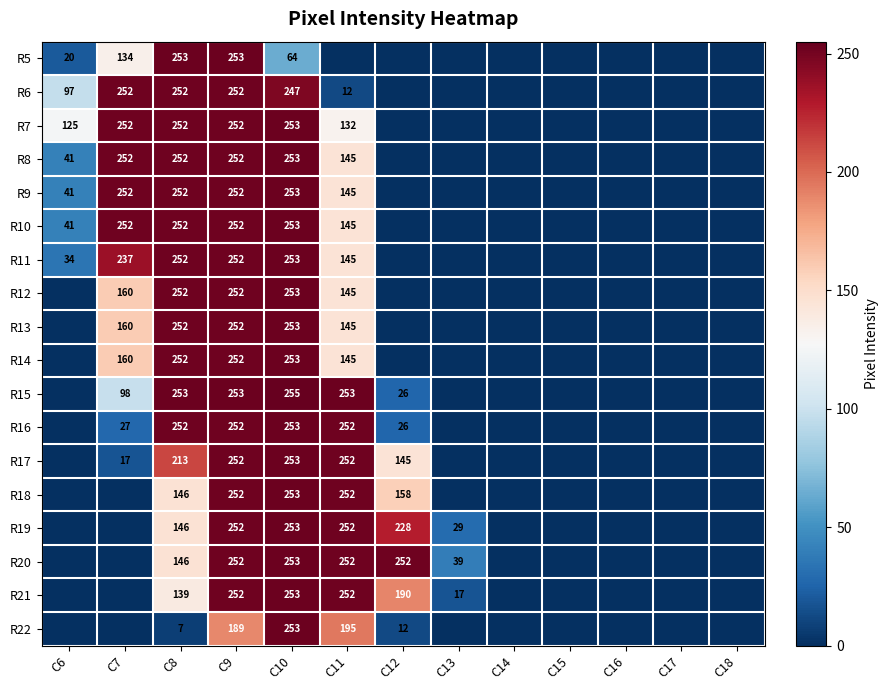

Is it true that R22 equals 4 at C8?

False